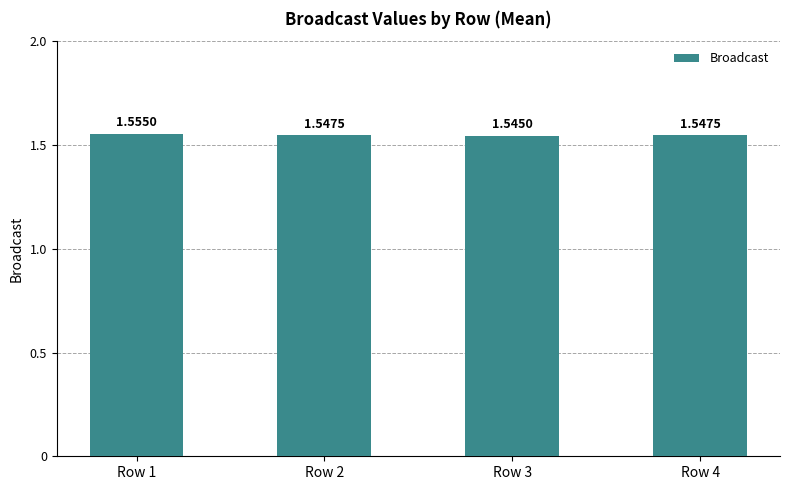

Approximately how many times larger is the value at Row 2 compared to Row 1?

1.0